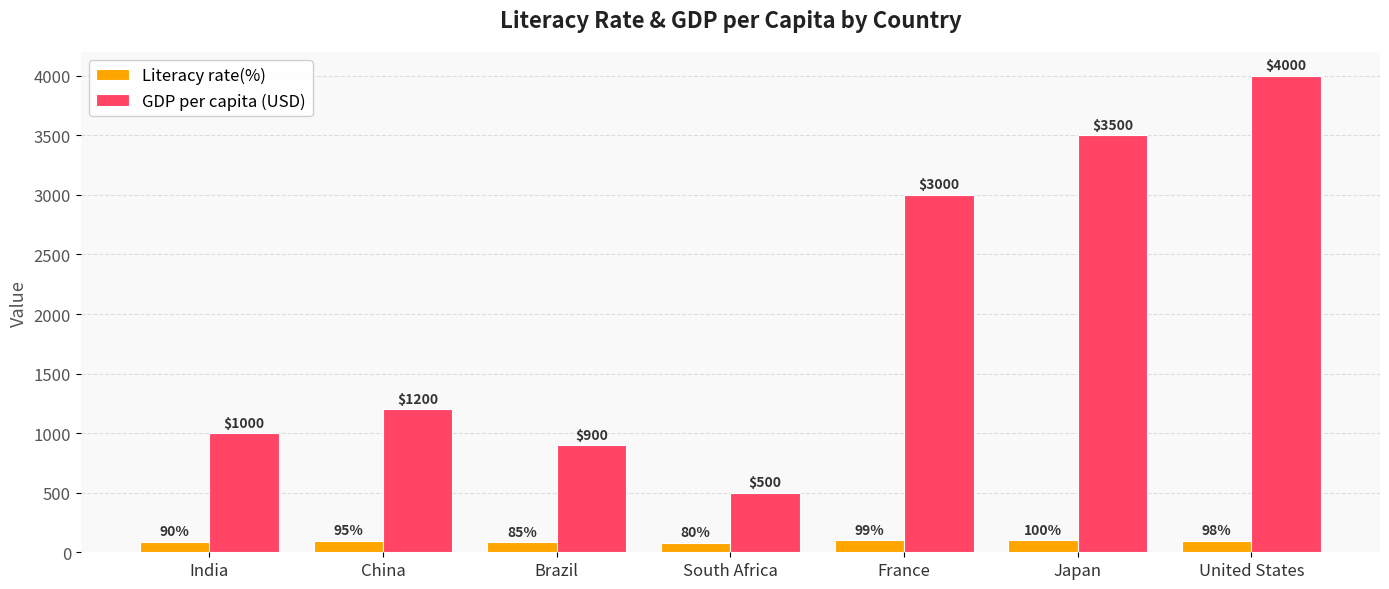

What is the value of the Literacy rate(%) bar at the 1st from the left?

90